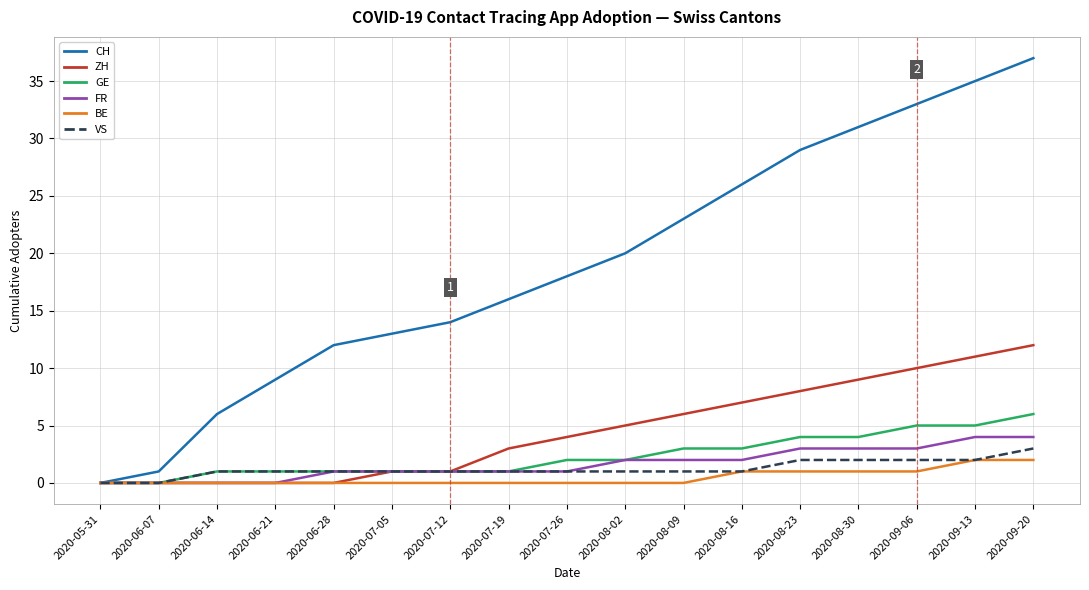

Is it true that VS equals 1 at 2020-07-05?

True